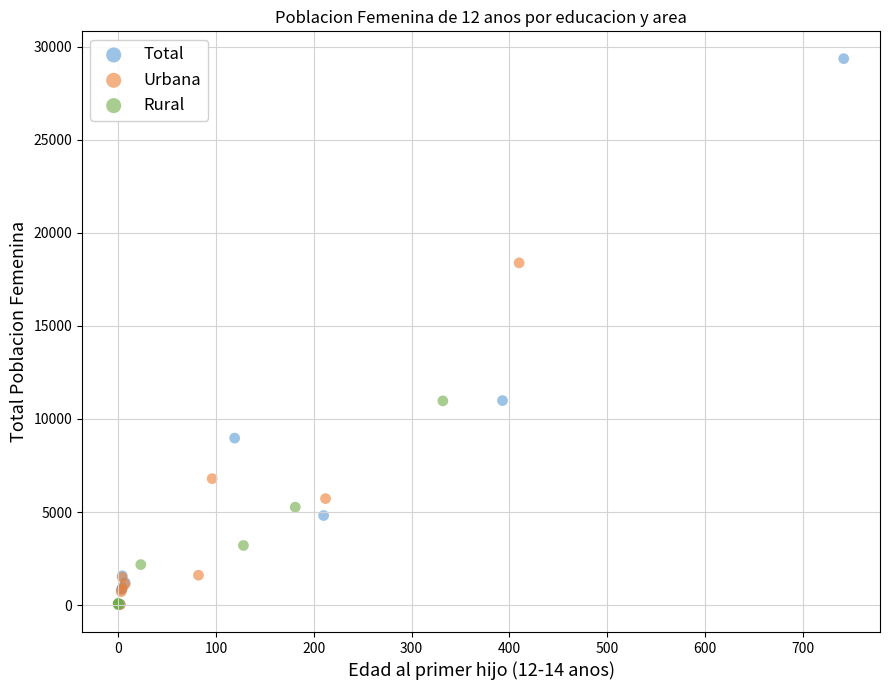

Which series has the largest Y range (max minus min)?

Total